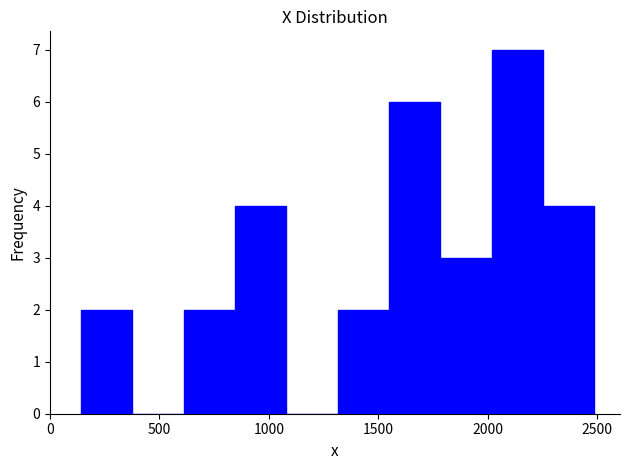

Reading left to right, list every bar in this chart as the range it spans on the x-axis followed by its height. Neither the bar edges nor the heights are printed on the chart, so give them approximately, as read against the axes.

150 to 400: 2
400 to 600: 0
600 to 850: 2
850 to 1100: 4
1100 to 1300: 0
1300 to 1550: 2
1550 to 1800: 6
1800 to 2000: 3
2000 to 2250: 7
2250 to 2500: 4